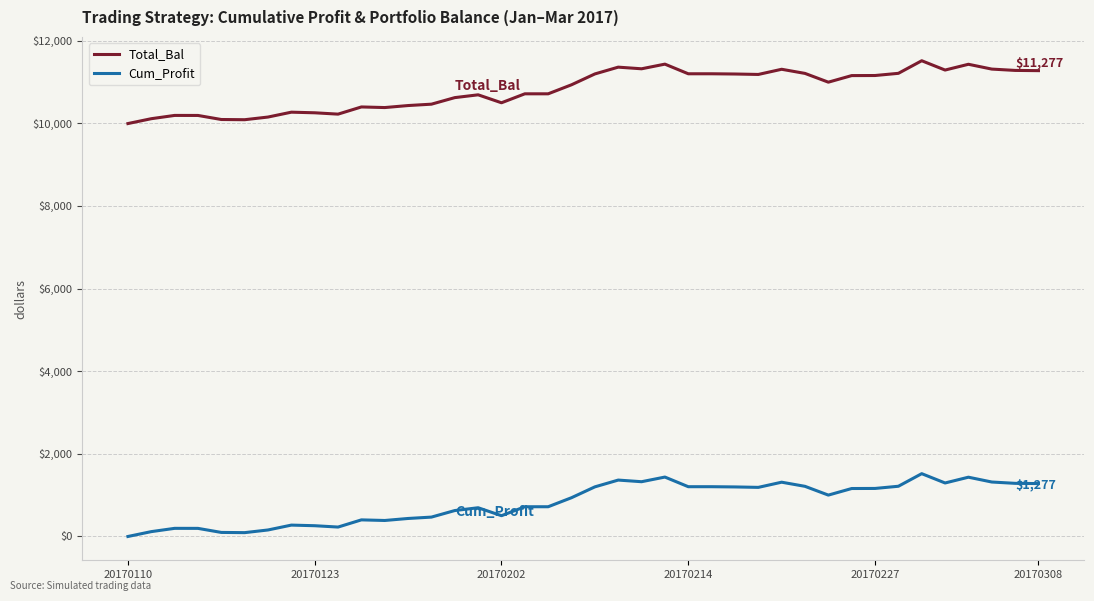

List the series in order of their overall mean, lowest first.

Cum_Profit, Total_Bal